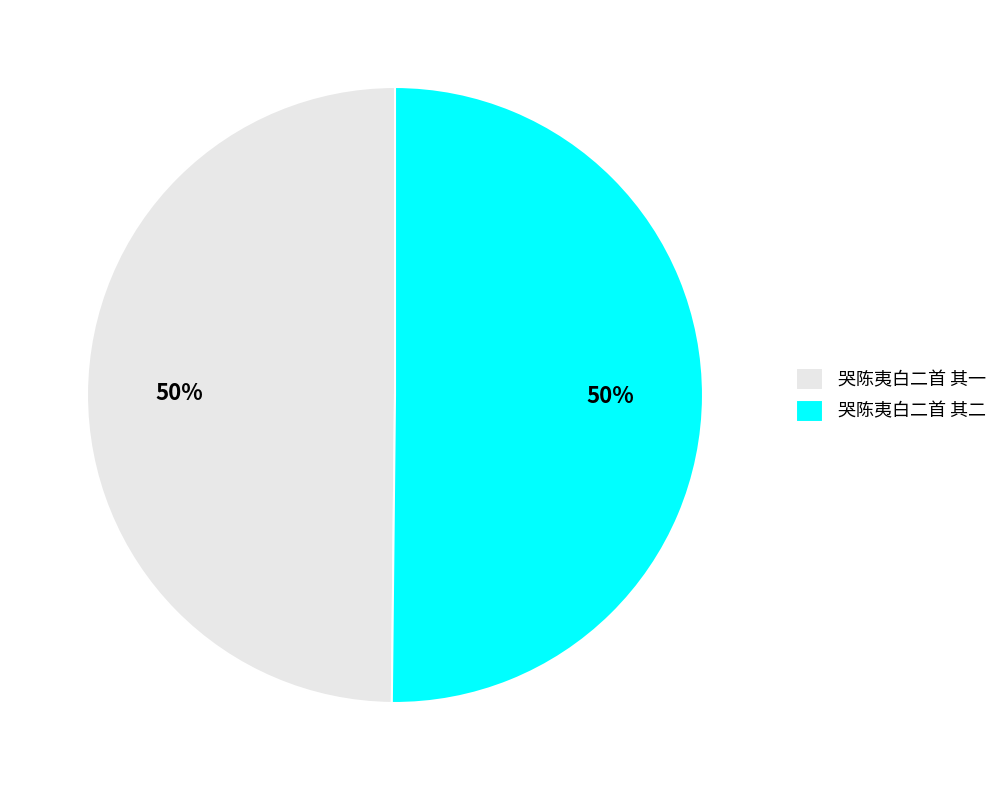

To the nearest percent, what is the combined percentage of 哭陈夷白二首 其二 and 哭陈夷白二首 其一?

100%